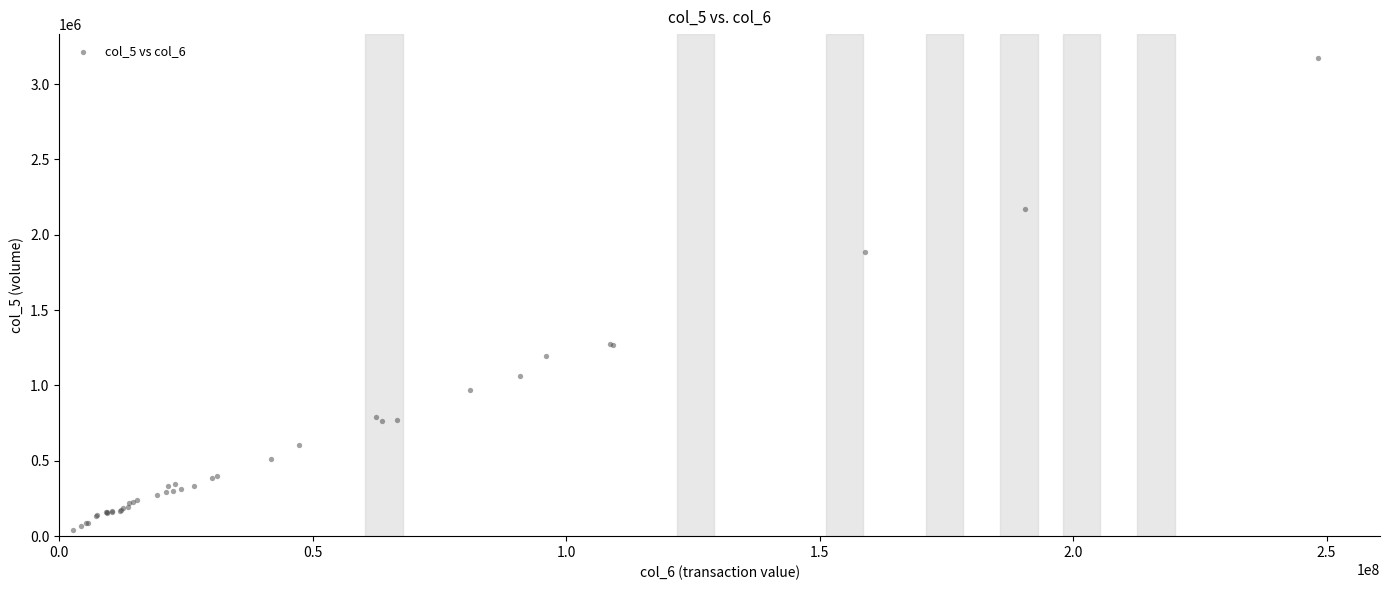

What Y value in the scatter plot is closest to 1608205?

1883146